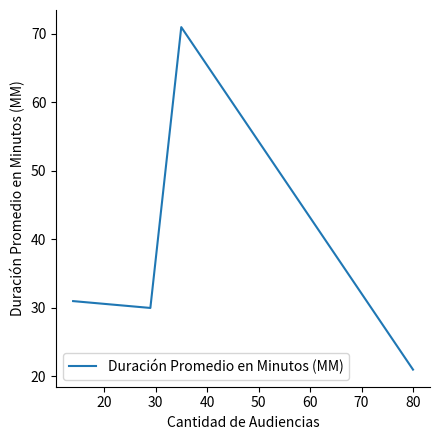

How many interior local peaks (higher than both neighbors) does the data have?

1